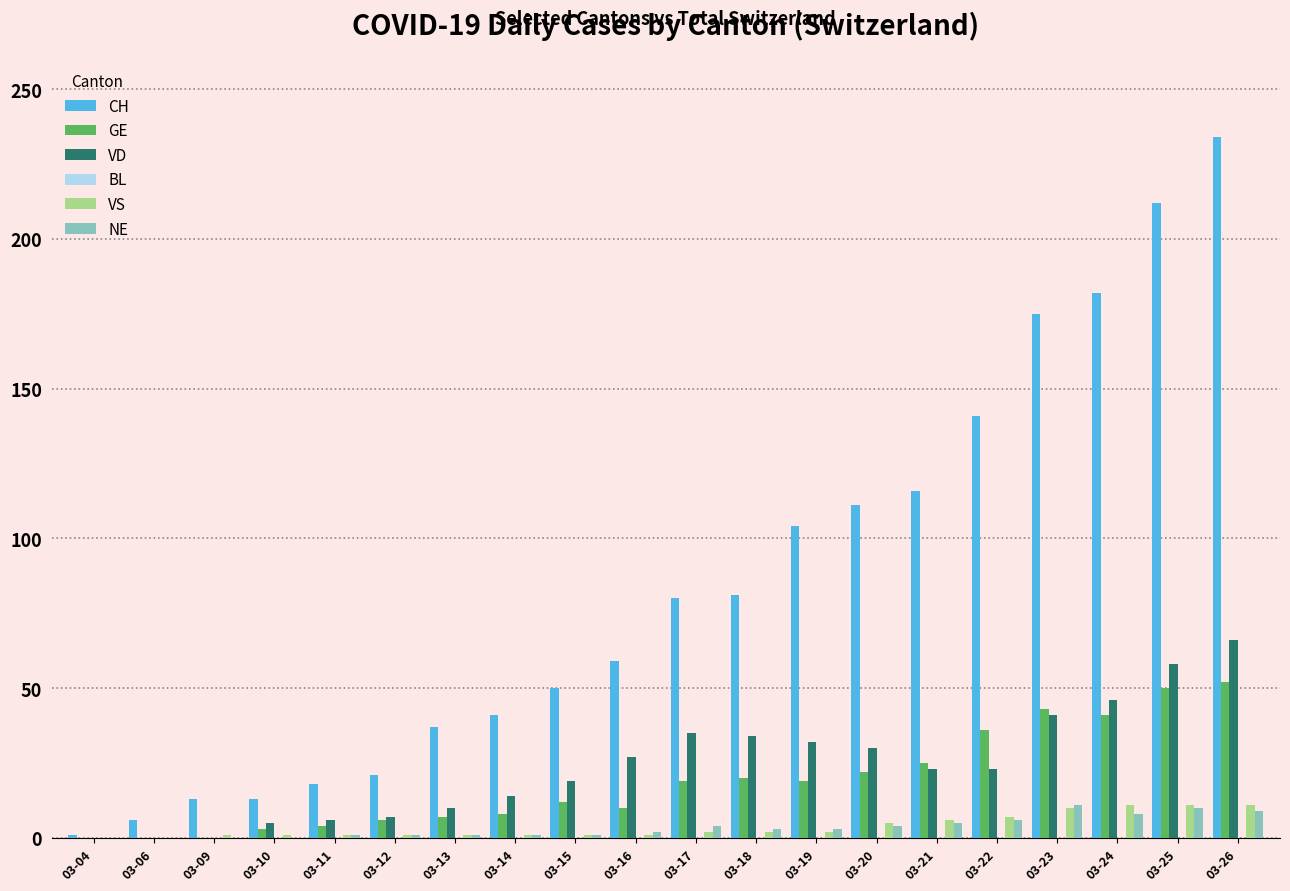

Is it true that NE equals 3 at 03-19?

True